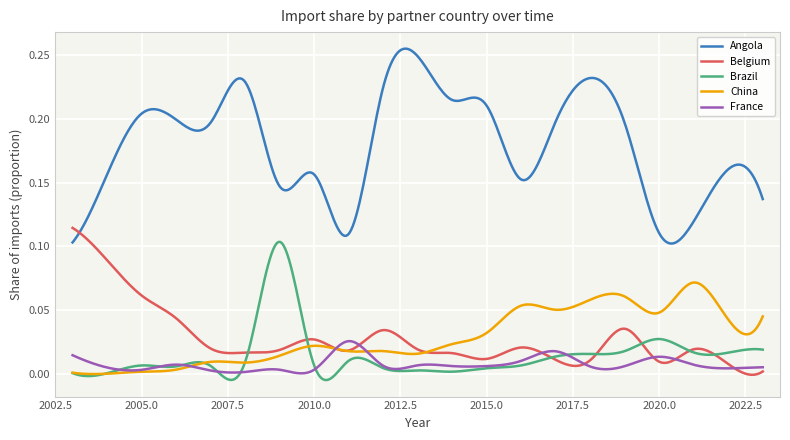

True or false: Angola and France intersect in this chart.

False